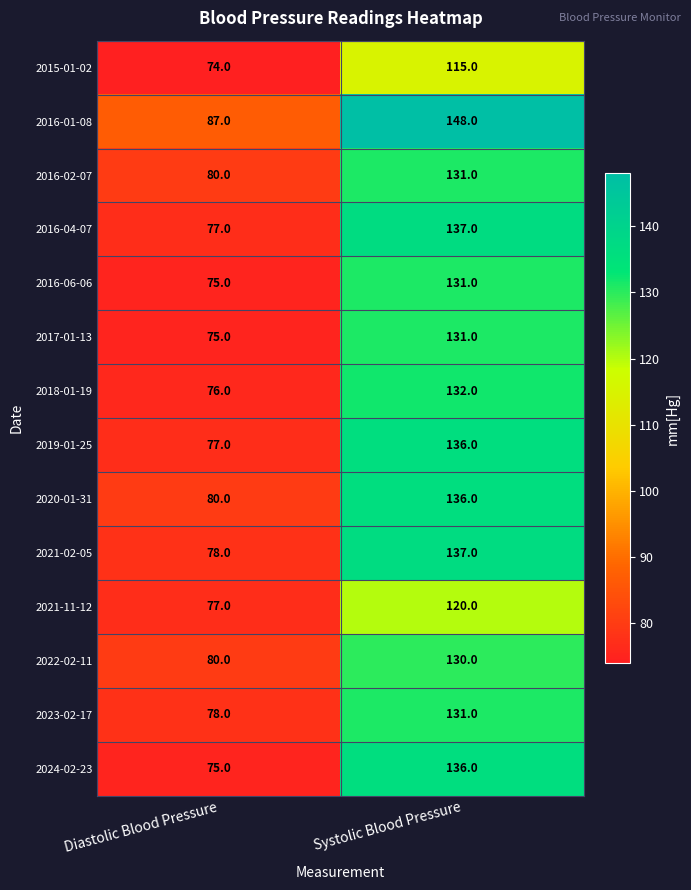

Is it true that 2019-01-25 equals 219 at Systolic Blood Pressure?

False